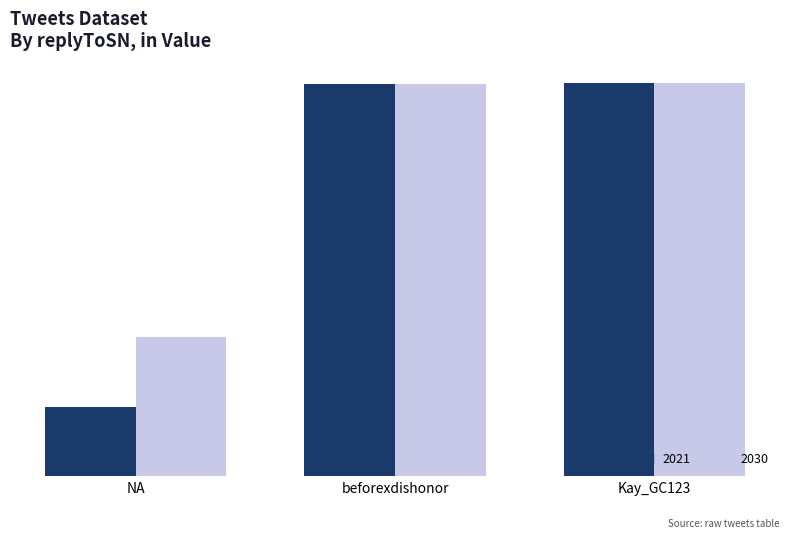

Reading left to right, list all the values displayed in this chart.

2021 (col_0): 125	703	705
2030 (X): 249	704	706